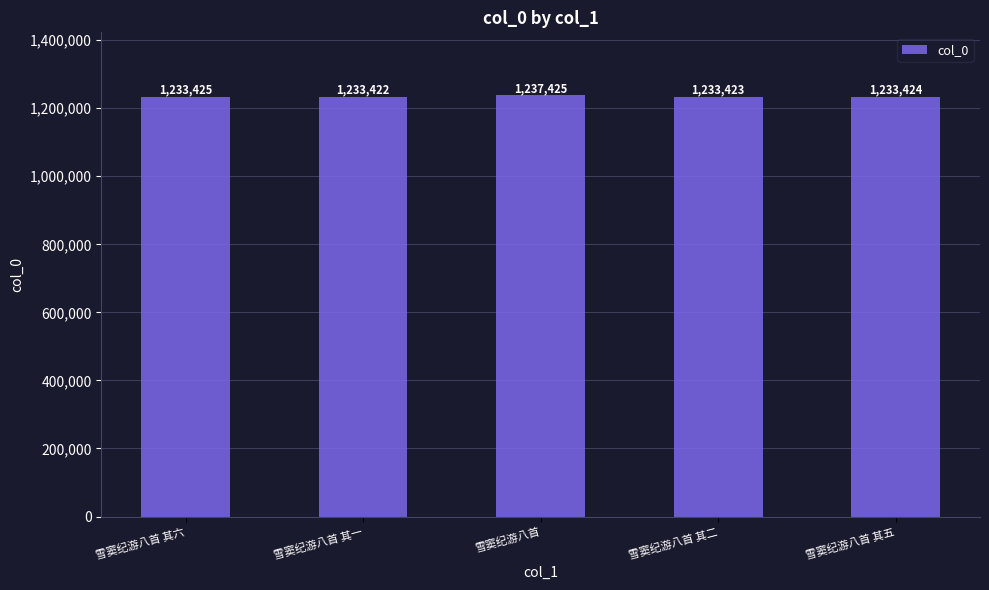

Are the bars horizontal?

No